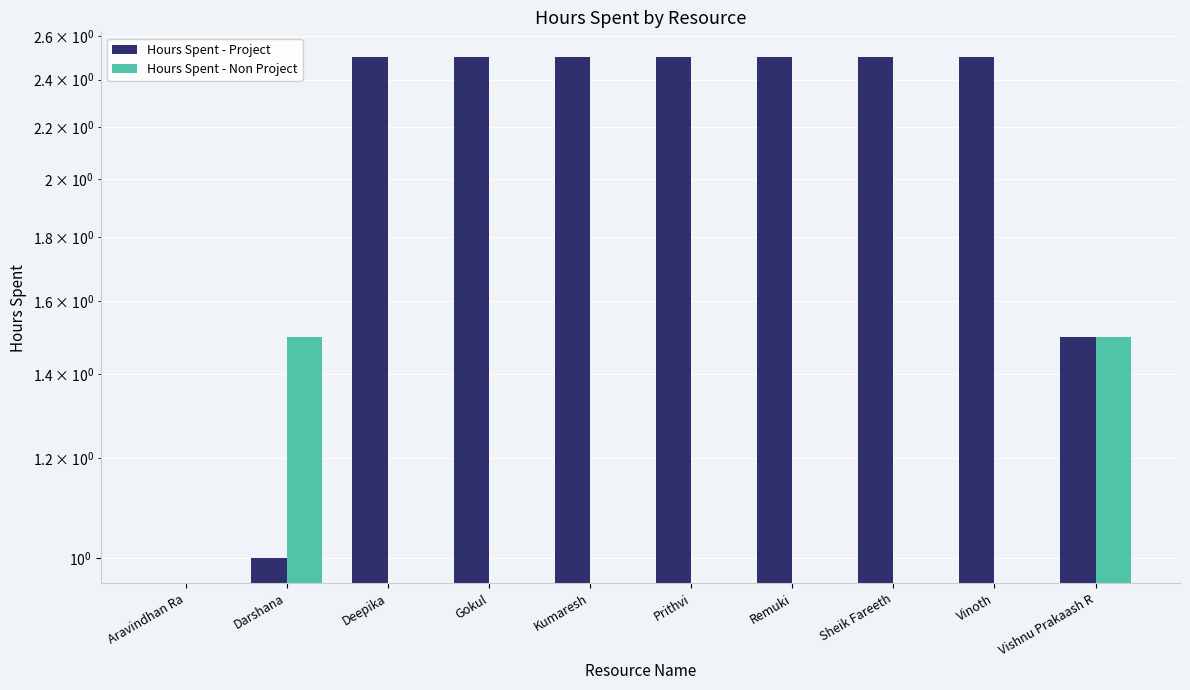

Are the bars horizontal?

No